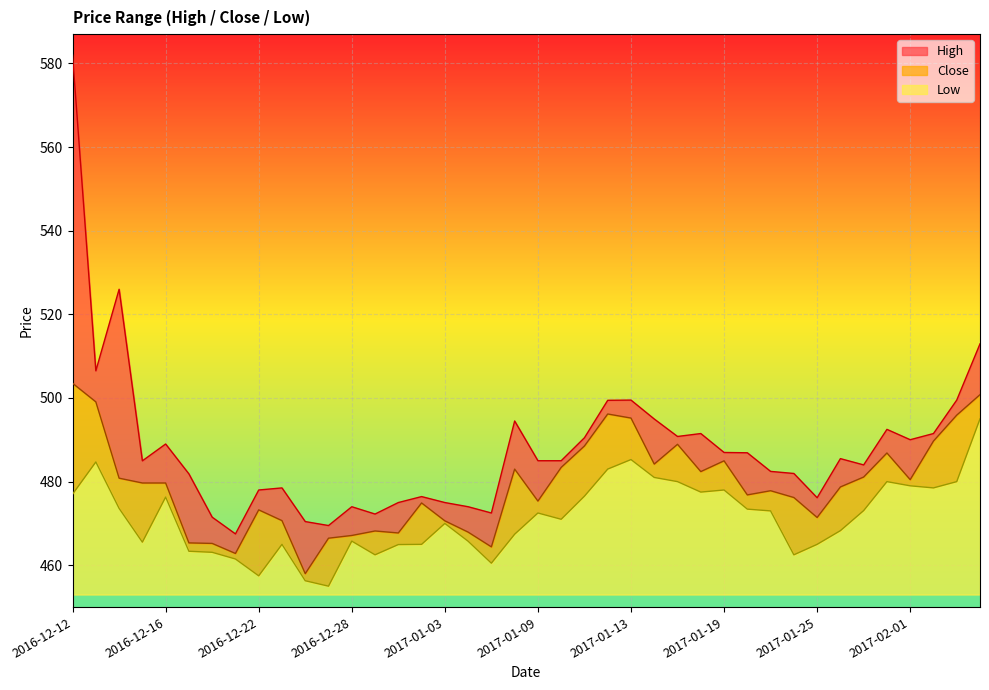

True or false: High has a value of 294.0 at 2017-01-04.

False